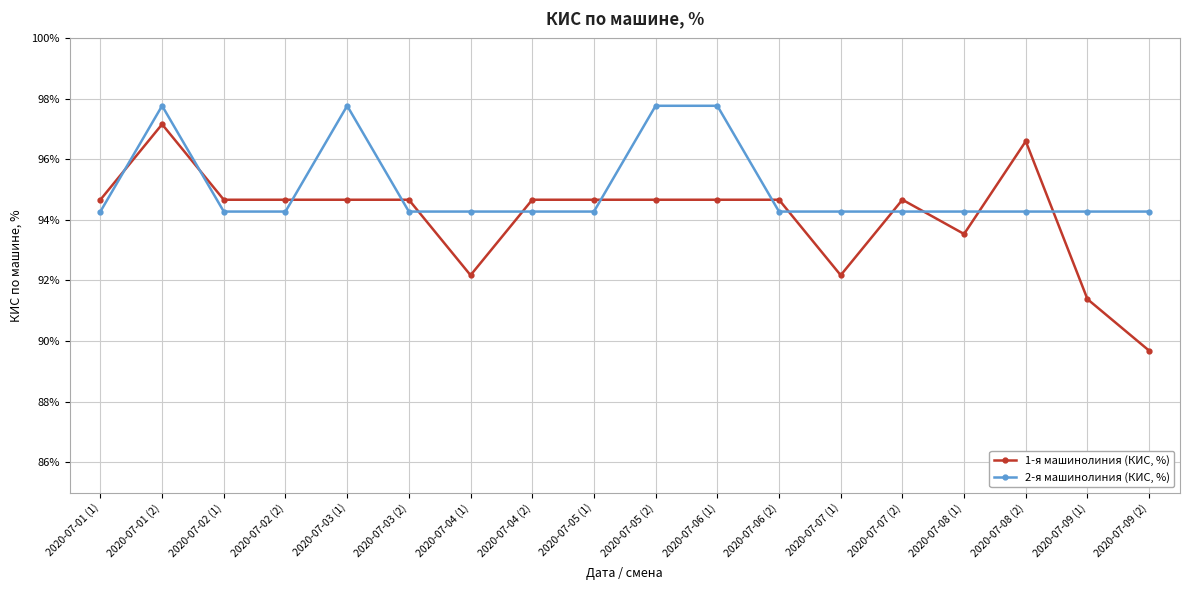

What is the spread (max minus min) of values at 2020-07-01 (1)?

0.4